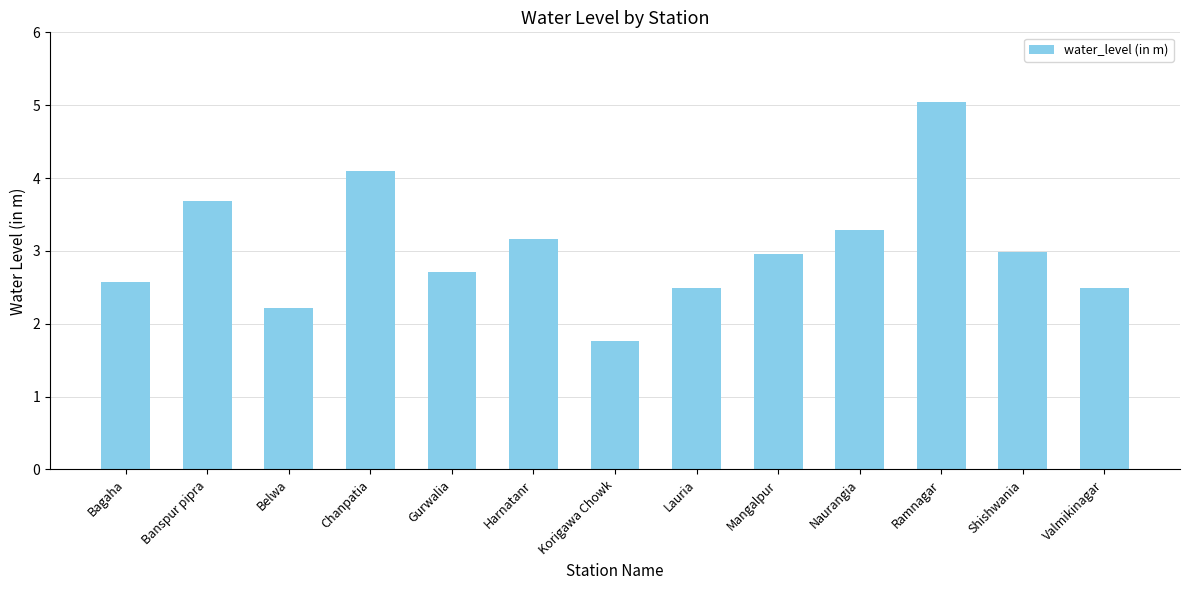

Does the chart contain any negative values?

No